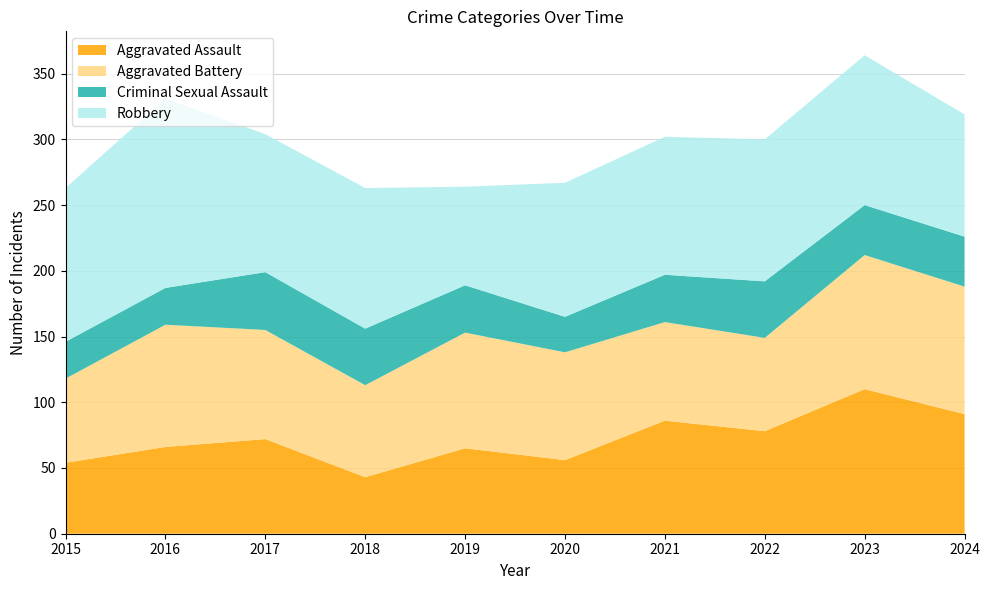

Reading left to right, extract all data points from this chart.

Aggravated Assault: 2015=54	2016=66	2017=72	2018=43	2019=65	2020=56	2021=86	2022=78	2023=110	2024=91
Aggravated Battery: 2015=64	2016=93	2017=83	2018=70	2019=88	2020=82	2021=75	2022=71	2023=102	2024=97
Criminal Sexual Assault: 2015=28	2016=28	2017=44	2018=43	2019=36	2020=27	2021=36	2022=43	2023=38	2024=38
Robbery: 2015=117	2016=144	2017=105	2018=107	2019=75	2020=102	2021=105	2022=108	2023=114	2024=93